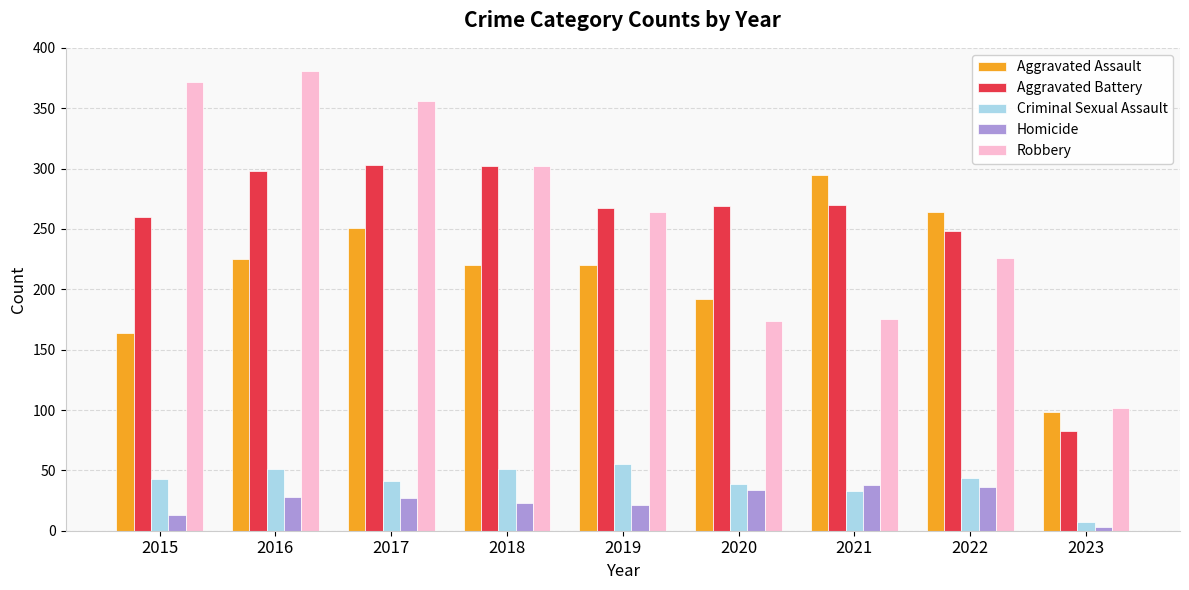

Is it true that Aggravated Battery equals 411 at 2020?

False